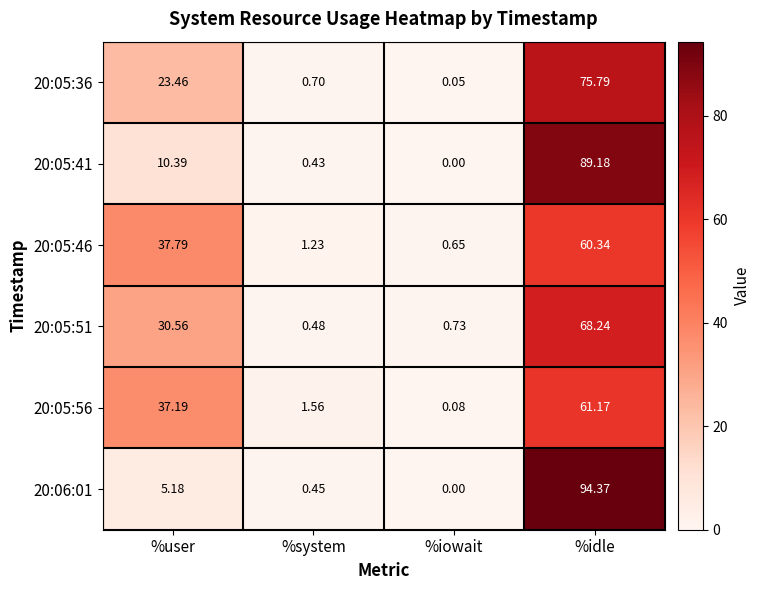

Which category has the lowest value across all series?

%iowait